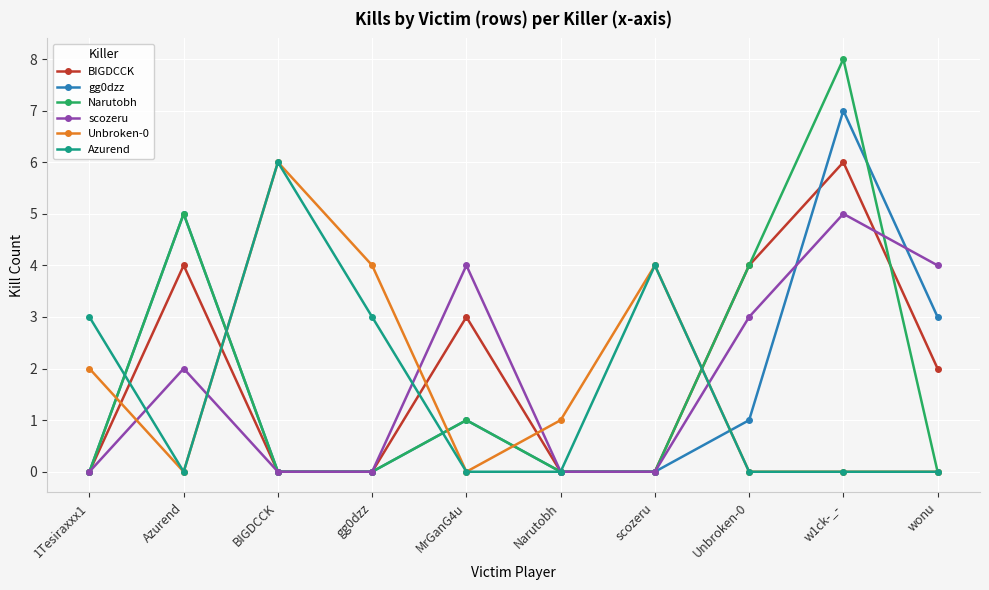

Reading left to right, extract all data points from this chart.

BIGDCCK: 0	4	0	0	3	0	0	4	6	2
gg0dzz: 0	5	0	0	1	0	0	1	7	3
Narutobh: 0	5	0	0	1	0	0	4	8	0
scozeru: 0	2	0	0	4	0	0	3	5	4
Unbroken-0: 2	0	6	4	0	1	4	0	0	0
Azurend: 3	0	6	3	0	0	4	0	0	0